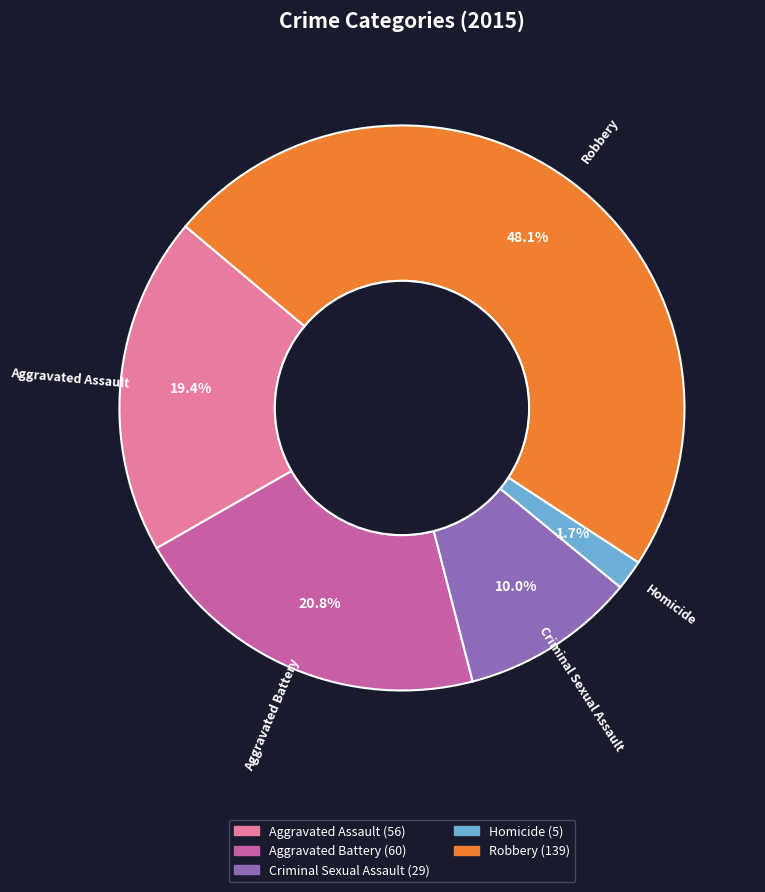

Is it true that Homicide is 2% of the pie?

True